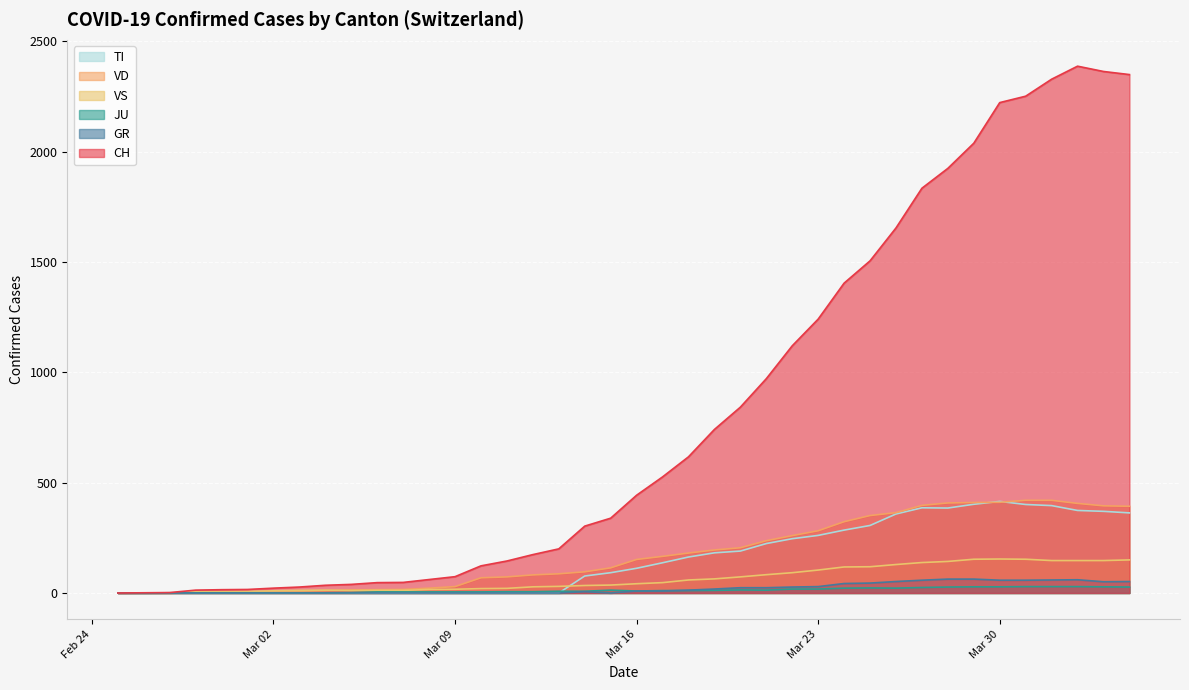

Which label corresponds to the smallest value in the chart?

2020-02-25